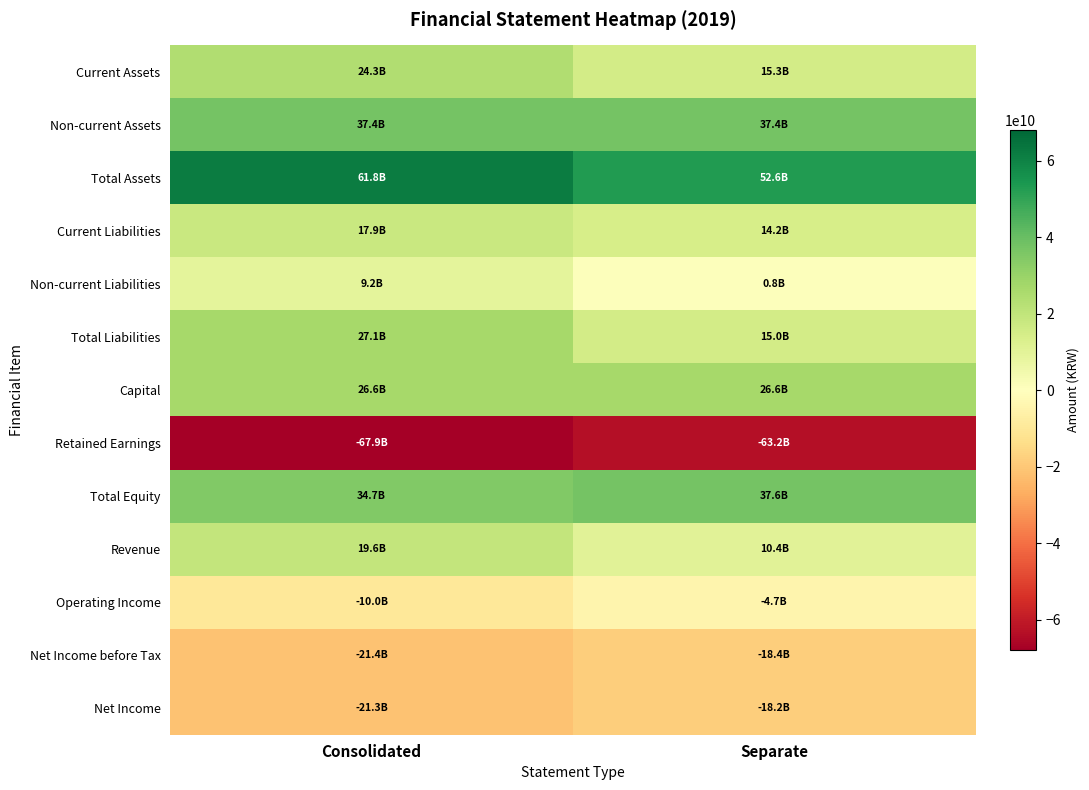

Reading left to right, extract all data points from this chart.

Current Assets: Consolidated=24318497908	Separate=15275752161
Non-current Assets: Consolidated=37439869284	Separate=37360978914
Total Assets: Consolidated=61758367192	Separate=52636731075
Current Liabilities: Consolidated=17862606836	Separate=14234816887
Non-current Liabilities: Consolidated=9188102499	Separate=752644193
Total Liabilities: Consolidated=27050709335	Separate=14987461080
Capital: Consolidated=26640715000	Separate=26640715000
Retained Earnings: Consolidated=-67909519874	Separate=-63195914163
Total Equity: Consolidated=34707657857	Separate=37649269995
Revenue: Consolidated=19624333279	Separate=10407614643
Operating Income: Consolidated=-9972328083	Separate=-4704326992
Net Income before Tax: Consolidated=-21425310308	Separate=-18357100094
Net Income: Consolidated=-21310923103	Separate=-18172434092